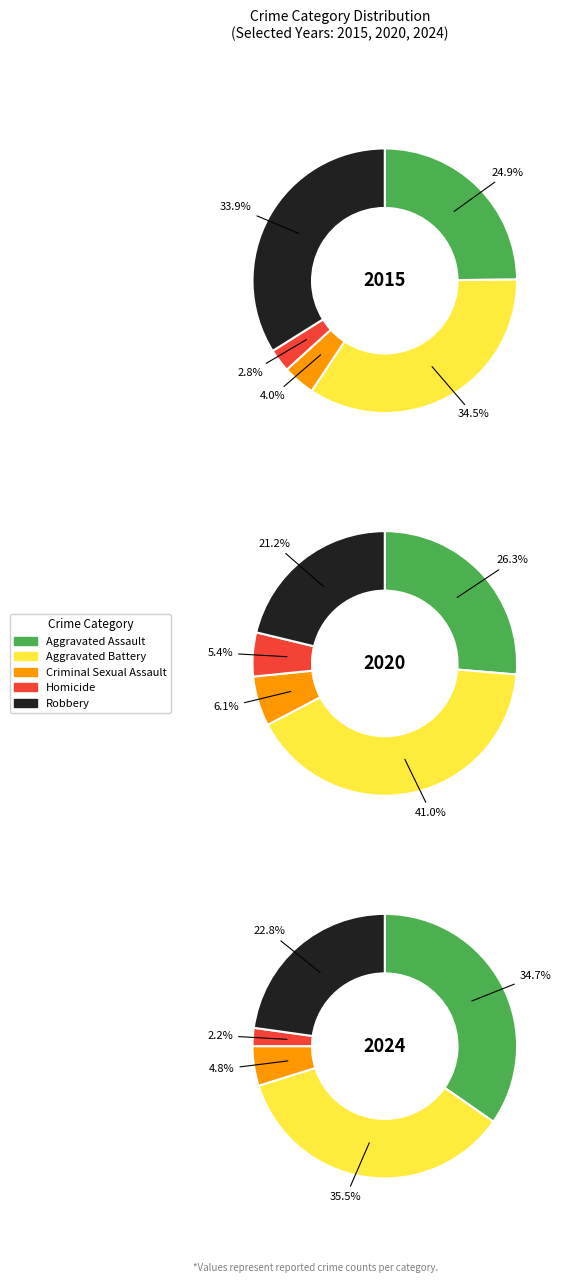

What percentage is NOT represented by 6?

87.9%